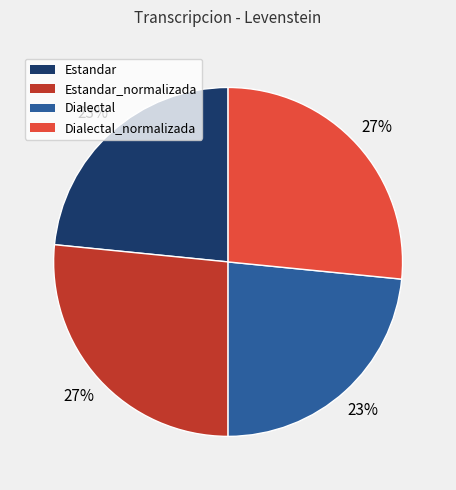

True or false: Dialectal_normalizada accounts for 34% of the total.

False